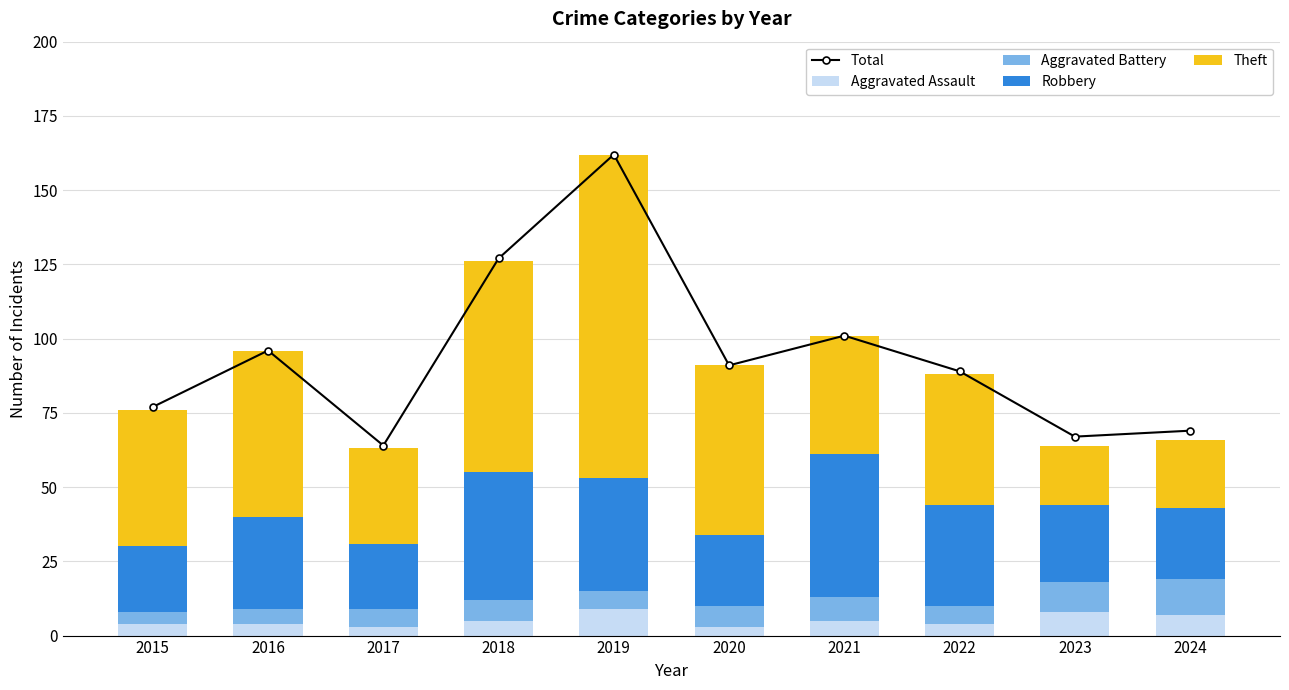

Reading left to right, transcribe all the data shown in this chart.

Total: 2015=77	2016=96	2017=64	2018=127	2019=162	2020=91	2021=101	2022=89	2023=67	2024=69
Aggravated Assault: 2015=4	2016=4	2017=3	2018=5	2019=9	2020=3	2021=5	2022=4	2023=8	2024=7
Aggravated Battery: 2015=4	2016=5	2017=6	2018=7	2019=6	2020=7	2021=8	2022=6	2023=10	2024=12
Robbery: 2015=22	2016=31	2017=22	2018=43	2019=38	2020=24	2021=48	2022=34	2023=26	2024=24
Theft: 2015=46	2016=56	2017=32	2018=71	2019=109	2020=57	2021=40	2022=44	2023=20	2024=23